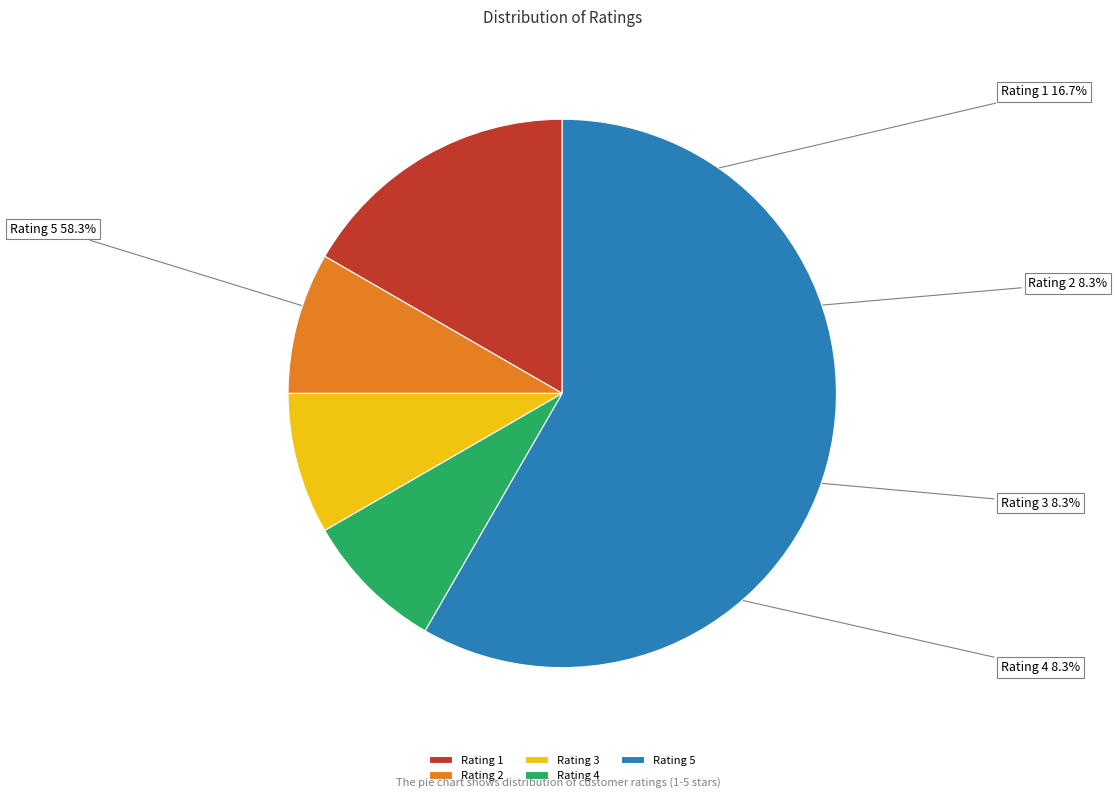

To the nearest percent, what is the average slice percentage?

20%